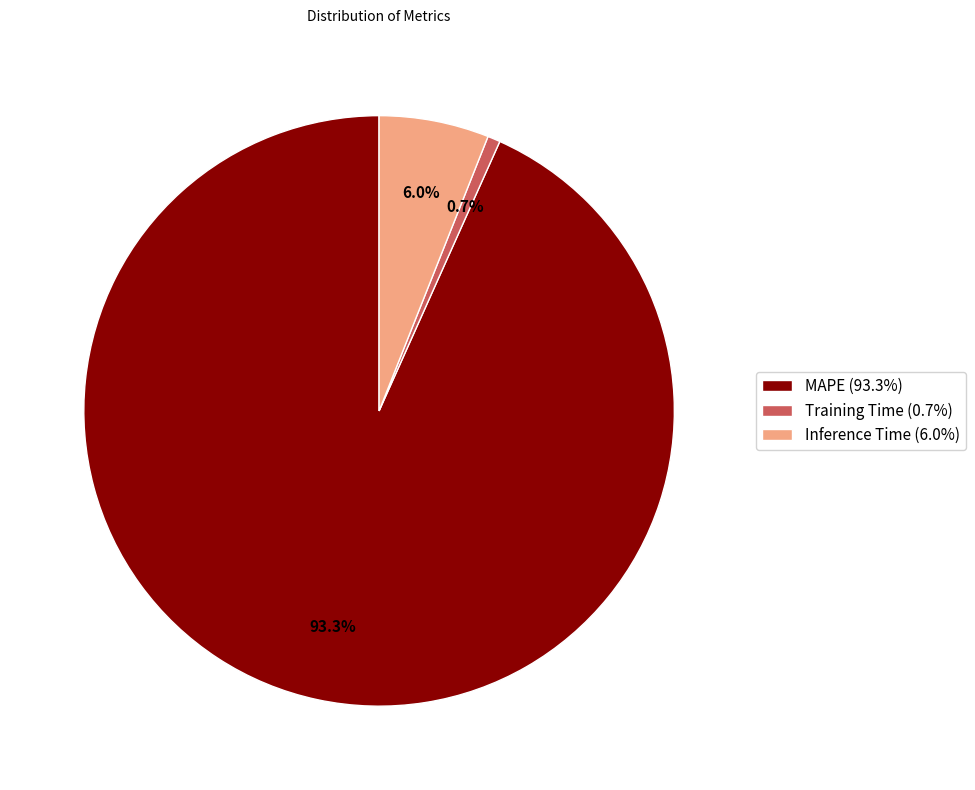

What is the smallest slice in the pie chart?

Training Time